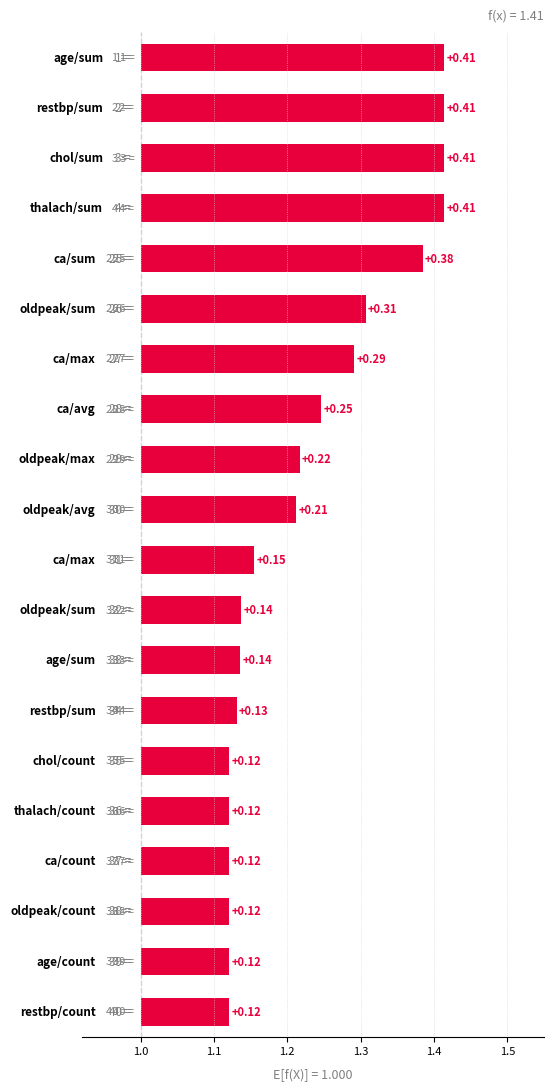

Reading right to left, extract all data points from this chart.

0.4	0.4	0.4	0.4	0.4	0.3	0.3	0.2	0.2	0.2	0.2	0.1	0.1	0.1	0.1	0.1	0.1	0.1	0.1	0.1